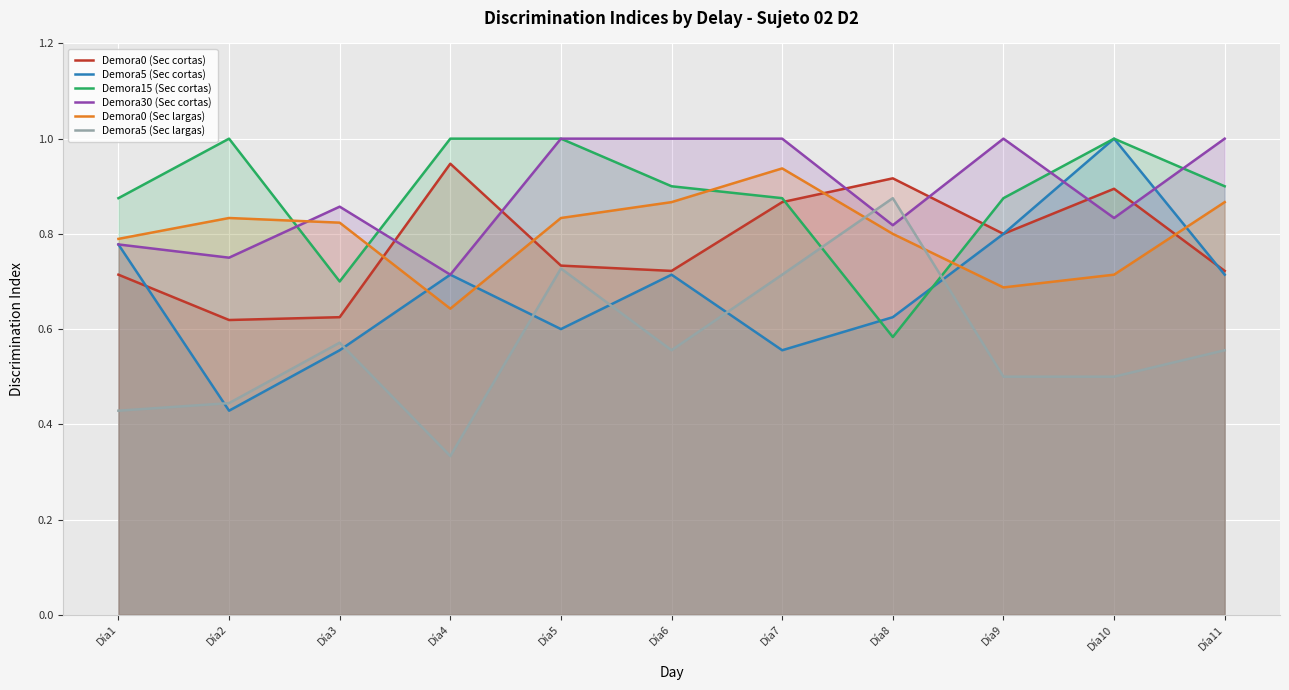

Reading right to left, transcribe all the data shown in this chart.

Demora0 (Sec cortas): Día11=0.7	Día10=0.9	Día9=0.8	Día8=0.9	Día7=0.9	Día6=0.7	Día5=0.7	Día4=0.9	Día3=0.6	Día2=0.6	Día1=0.7
Demora5 (Sec cortas): Día11=0.7	Día10=1.0	Día9=0.8	Día8=0.6	Día7=0.6	Día6=0.7	Día5=0.6	Día4=0.7	Día3=0.6	Día2=0.4	Día1=0.8
Demora15 (Sec cortas): Día11=0.9	Día10=1.0	Día9=0.9	Día8=0.6	Día7=0.9	Día6=0.9	Día5=1.0	Día4=1.0	Día3=0.7	Día2=1.0	Día1=0.9
Demora30 (Sec cortas): Día11=1.0	Día10=0.8	Día9=1.0	Día8=0.8	Día7=1.0	Día6=1.0	Día5=1.0	Día4=0.7	Día3=0.9	Día2=0.8	Día1=0.8
Demora0 (Sec largas): Día11=0.9	Día10=0.7	Día9=0.7	Día8=0.8	Día7=0.9	Día6=0.9	Día5=0.8	Día4=0.6	Día3=0.8	Día2=0.8	Día1=0.8
Demora5 (Sec largas): Día11=0.6	Día10=0.5	Día9=0.5	Día8=0.9	Día7=0.7	Día6=0.6	Día5=0.7	Día4=0.3	Día3=0.6	Día2=0.4	Día1=0.4